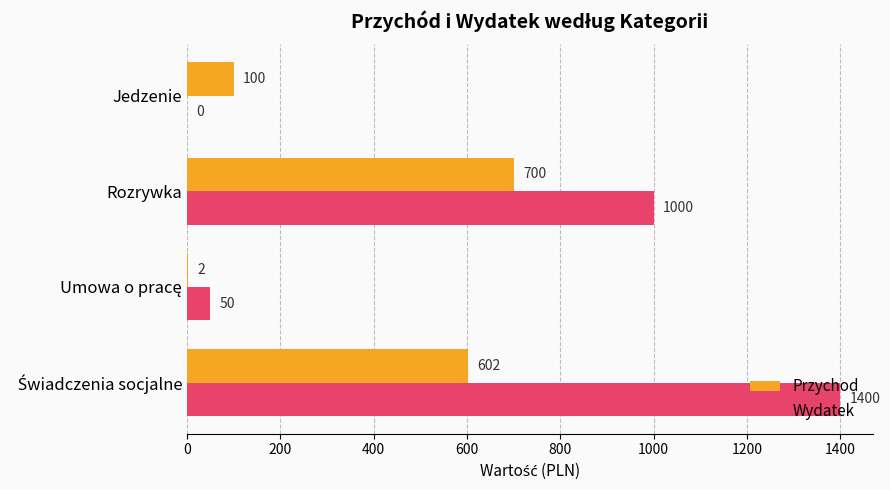

Where is Wydatek nearest to the value 700?

Rozrywka